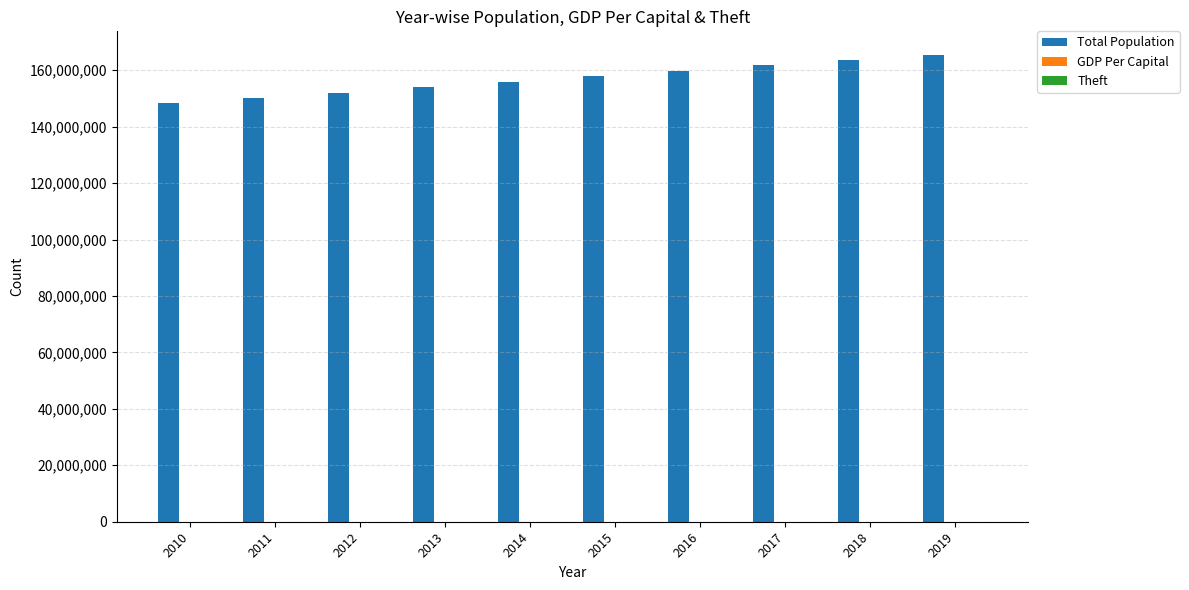

What is the value of the GDP Per Capital bar at the 6th from the left?

530